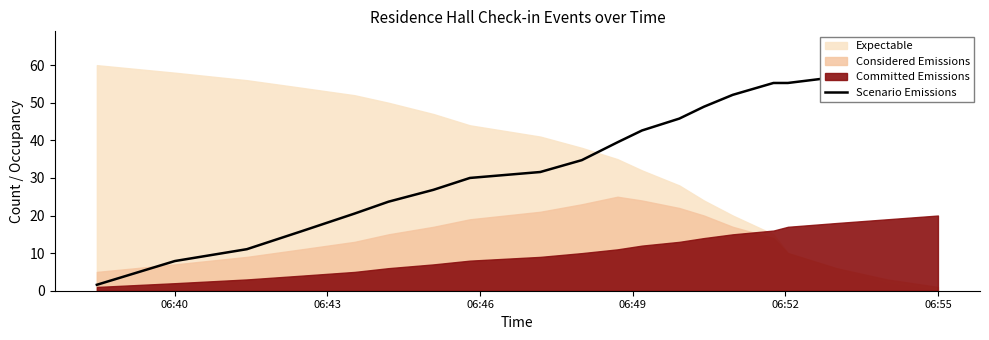

How many lines are shown in the chart?

1